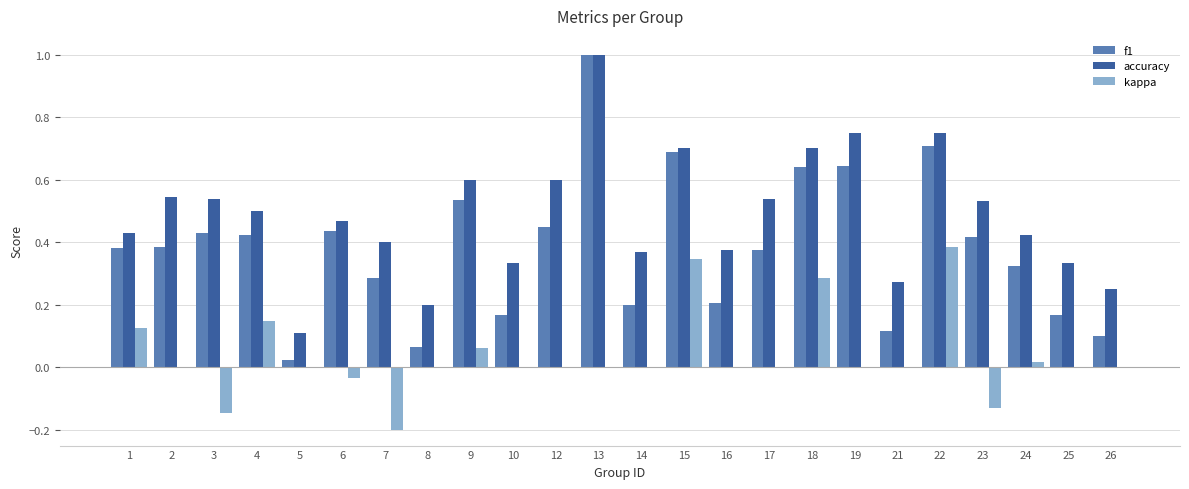

What is the greatest value displayed?

1.0